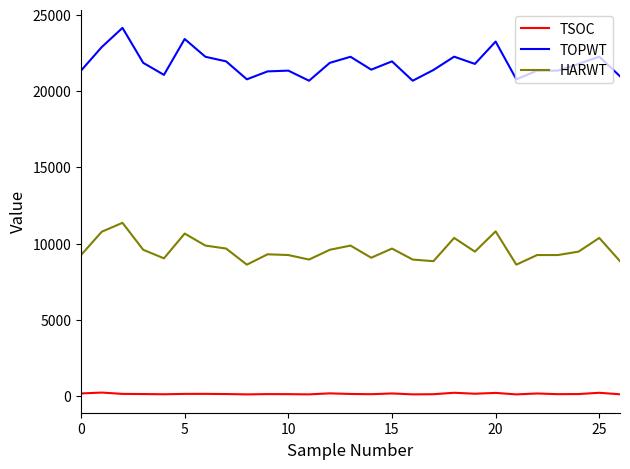

Which series has the widest spread of values?

TOPWT